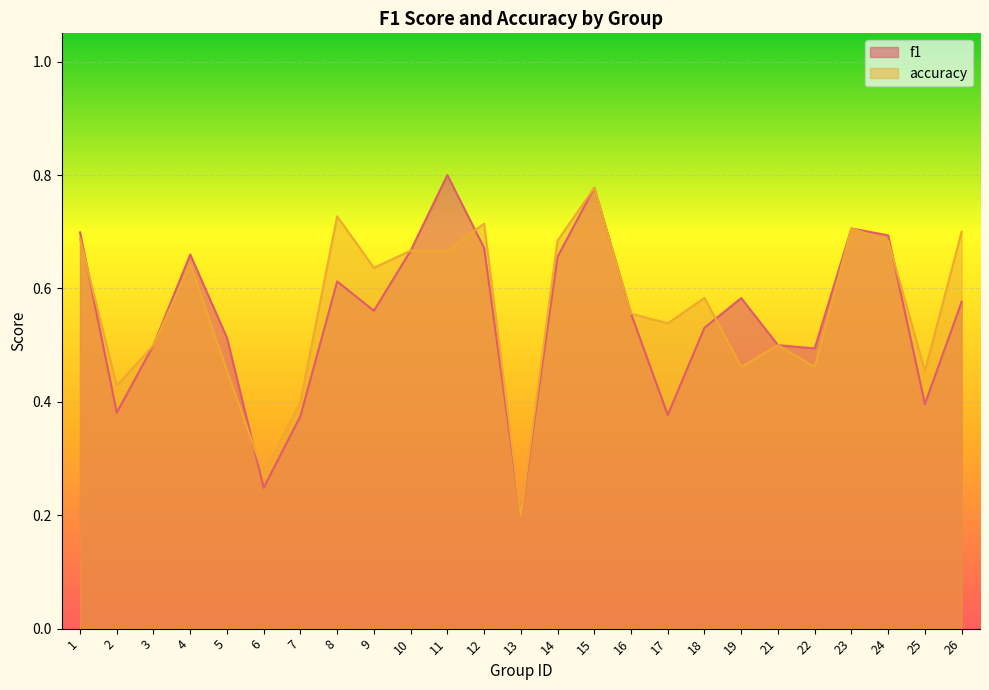

Which series has the largest range (max minus min)?

f1